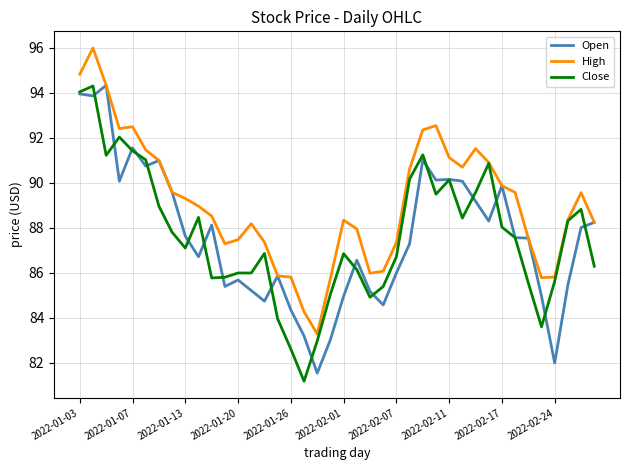

What is the minimum value for High?

83.3